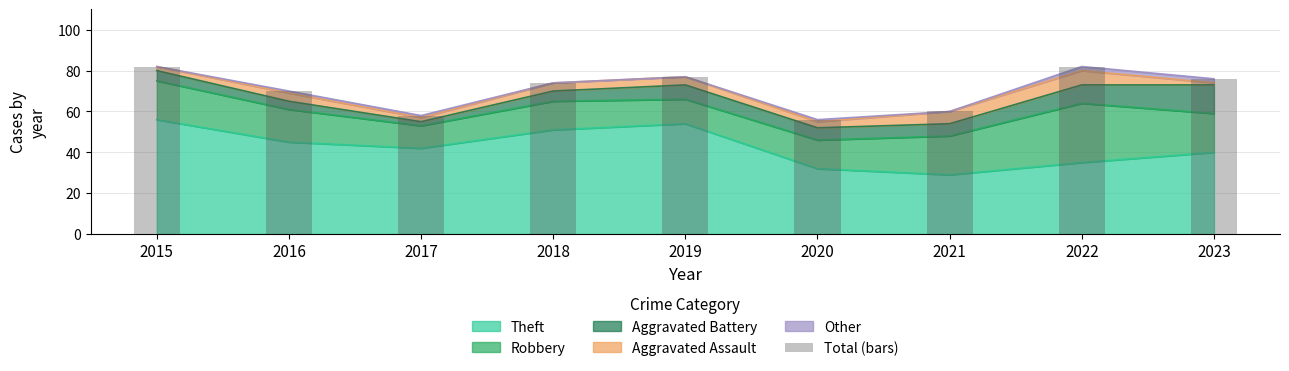

What value does the data have at 2018?

74